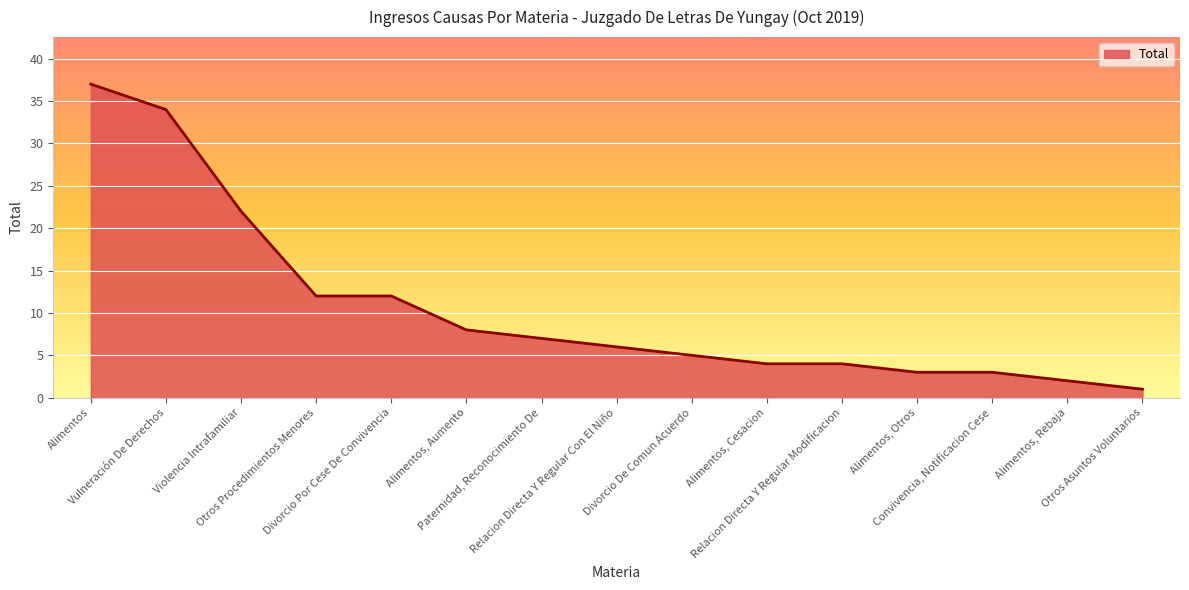

The value at Alimentos is 24. True or false?

False